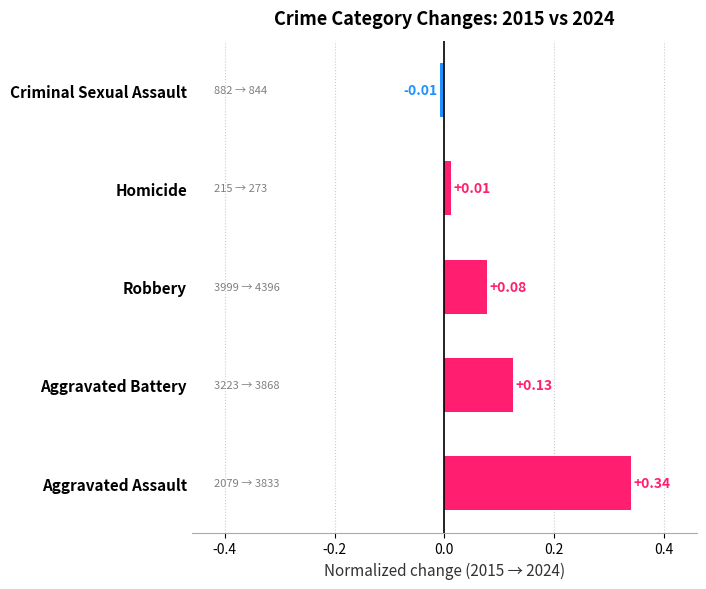

Are the bars horizontal?

Yes